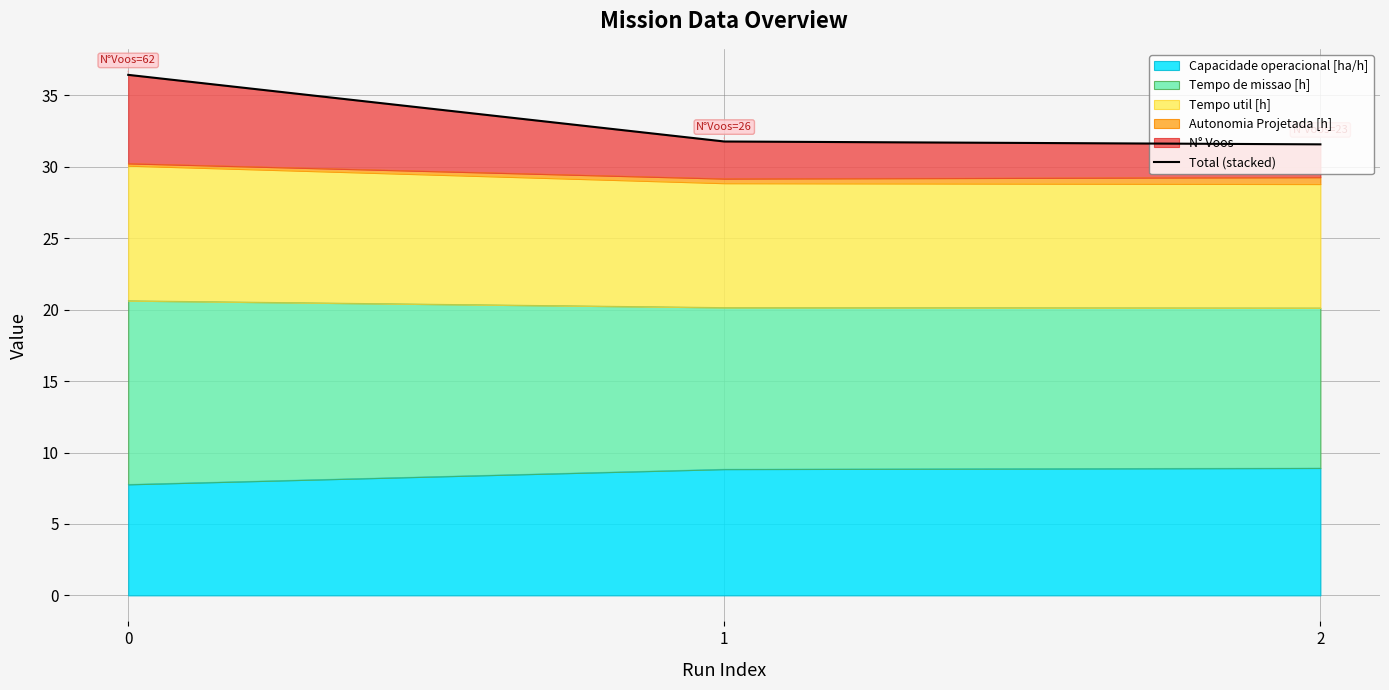

What is the value of the 1st point from the left?

36.4